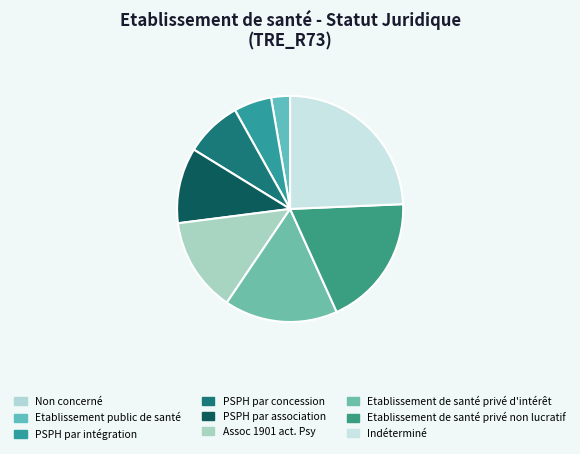

Rank the categories by value from lowest to highest.

Non concerné, Etablissement public de santé, PSPH par intégration, PSPH par concession, PSPH par association, Assoc 1901 act. Psy, Etablissement de santé privé d'intérêt, Etablissement de santé privé non lucratif, Indéterminé